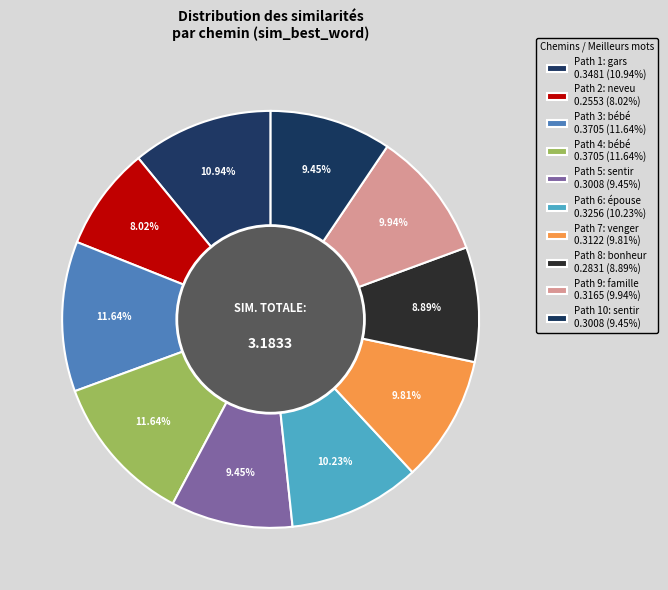

How many slices are in this pie chart?

10